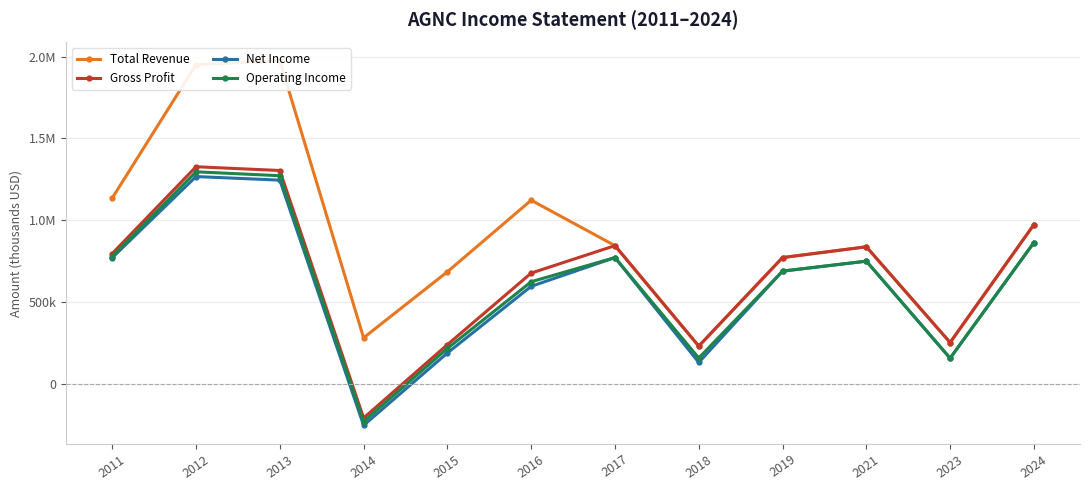

Which series has the largest range (max minus min)?

Total Revenue